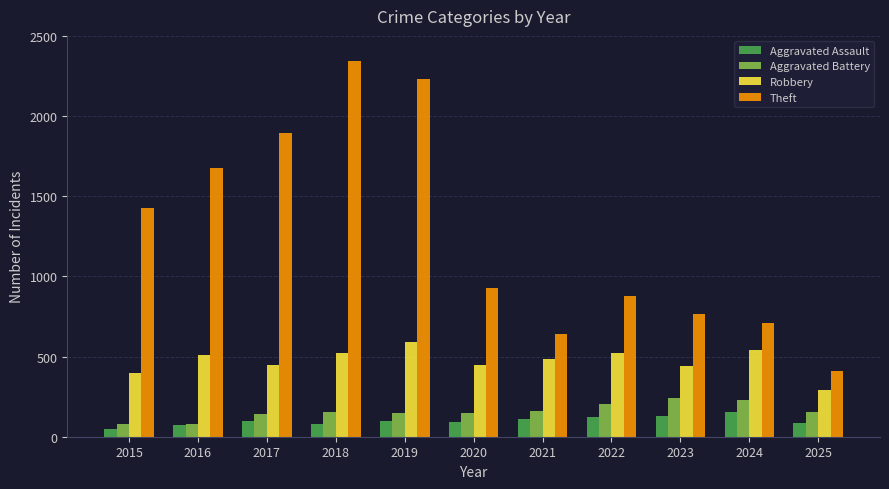

What is the spread (max minus min) of values at 2020?

836